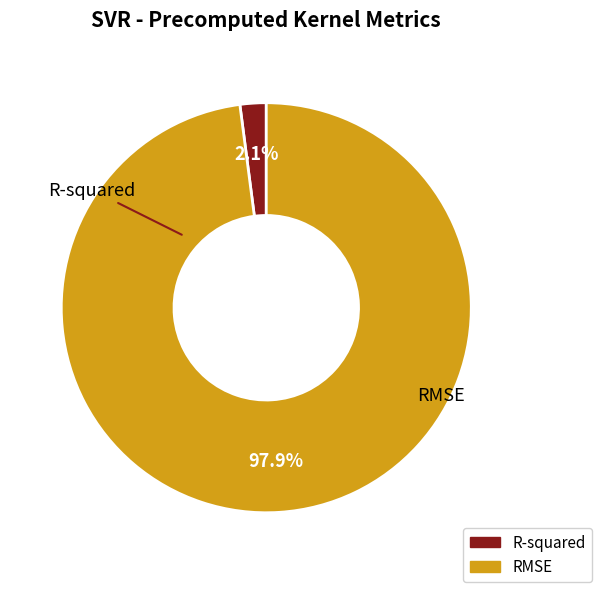

What percentage do RMSE and R-squared together represent?

100.0%